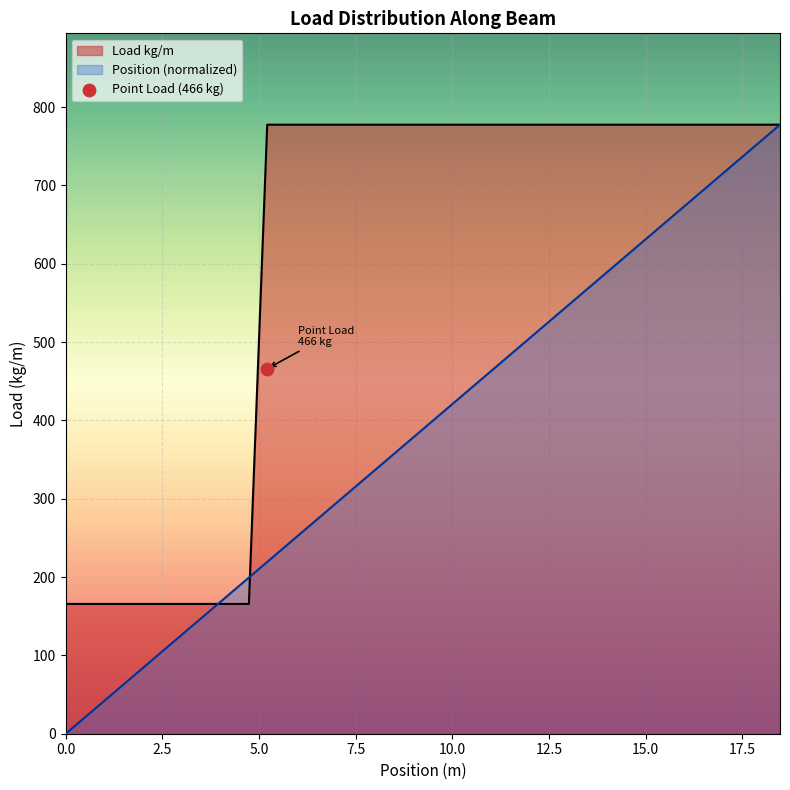

What is the lowest value of the Load kg/m series?

165.7